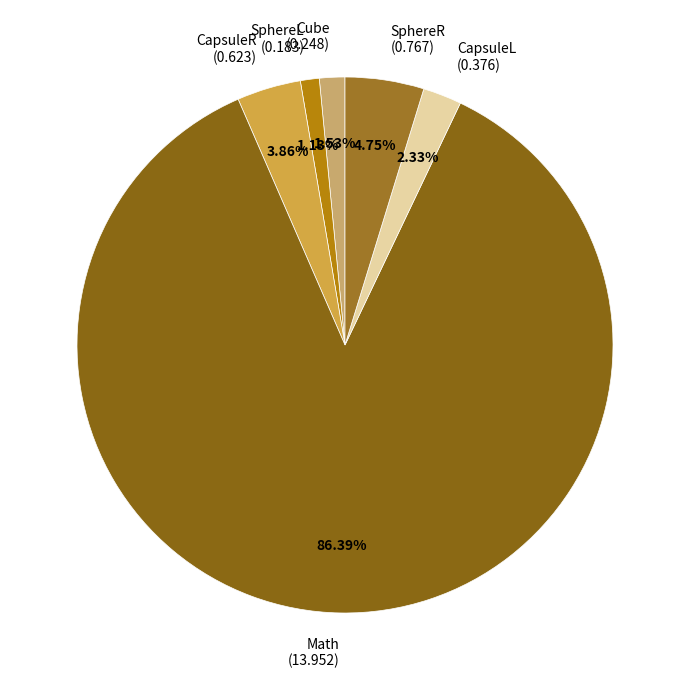

Do CapsuleR (0.623) and Math (13.952) together represent more than half of the pie?

Yes